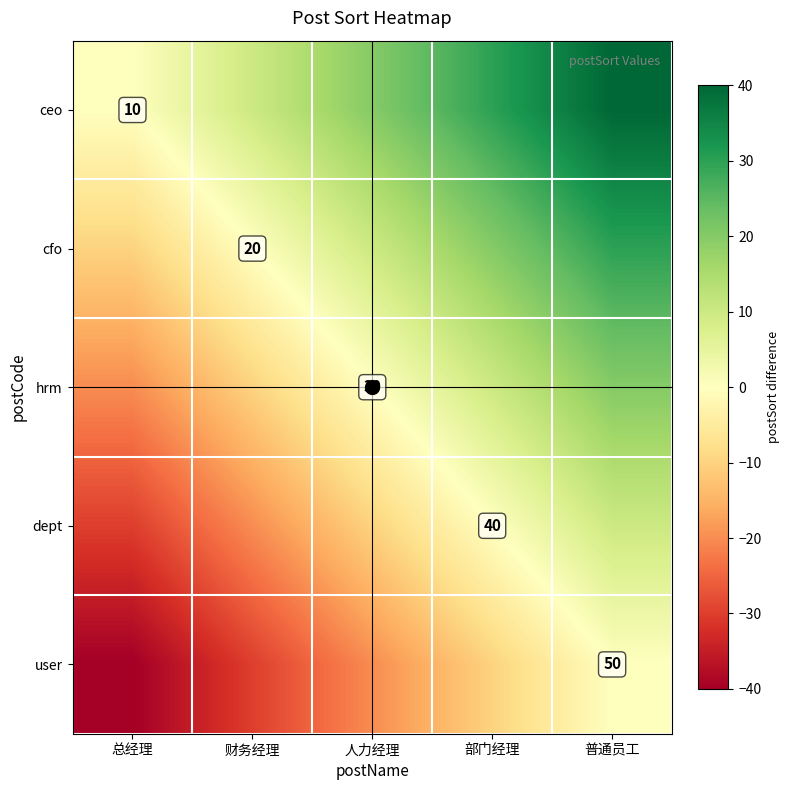

Is it true that dept equals 40 at 部门经理?

True